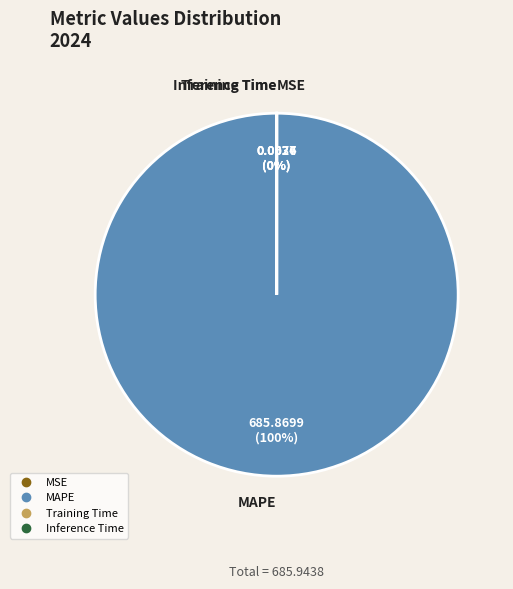

Is there any slice that represents more than half of the pie?

Yes